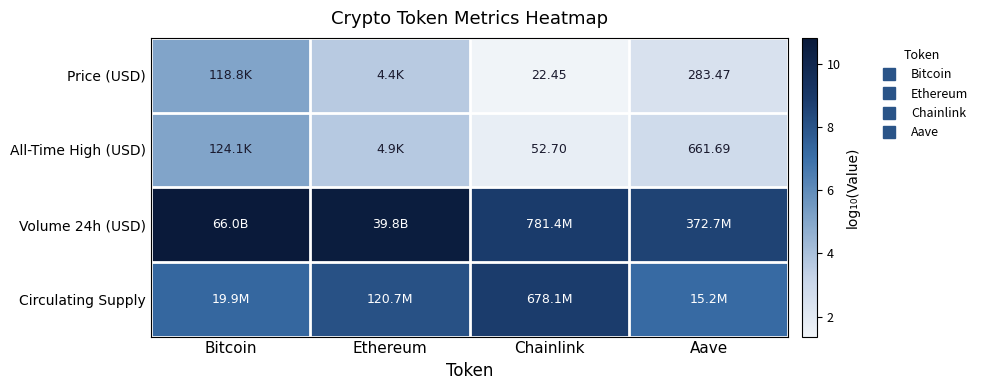

Which has a higher value, Ethereum or Chainlink?

Ethereum